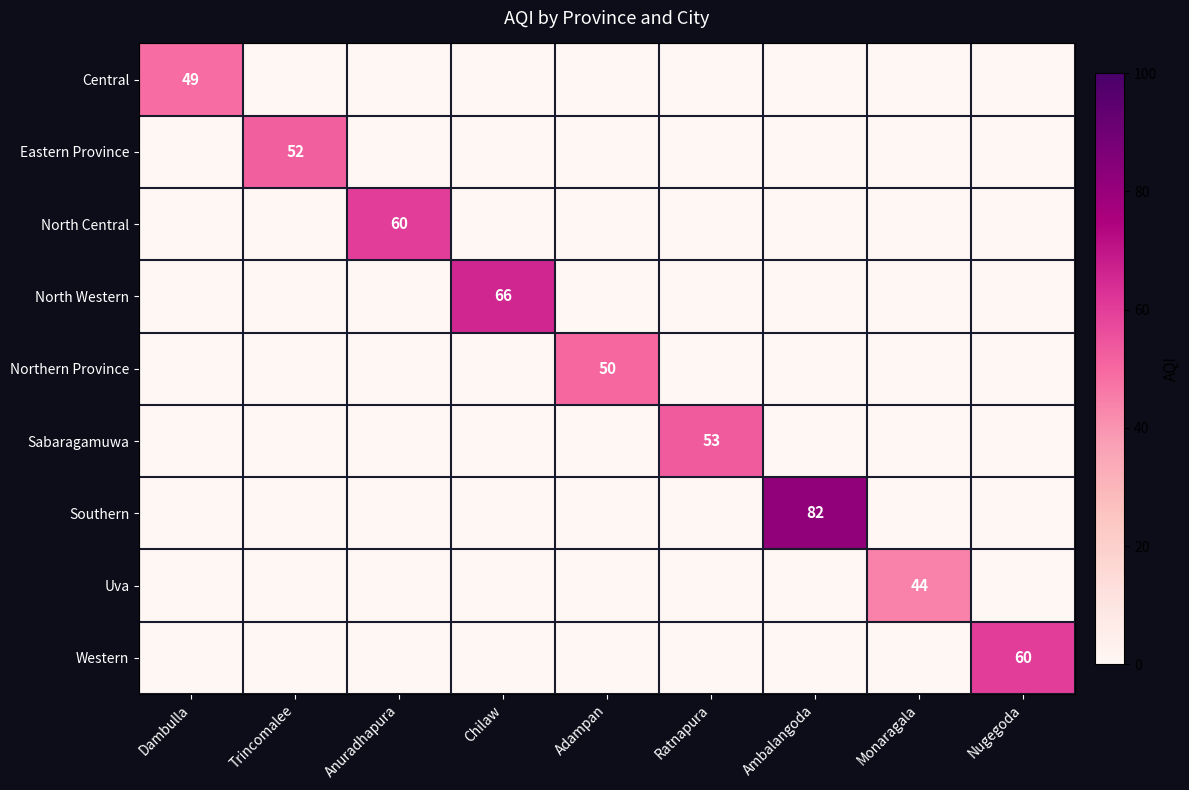

List the series in order of their peak value, lowest first.

Uva, Central, Northern Province, Eastern Province, Sabaragamuwa, North Central, Western, North Western, Southern